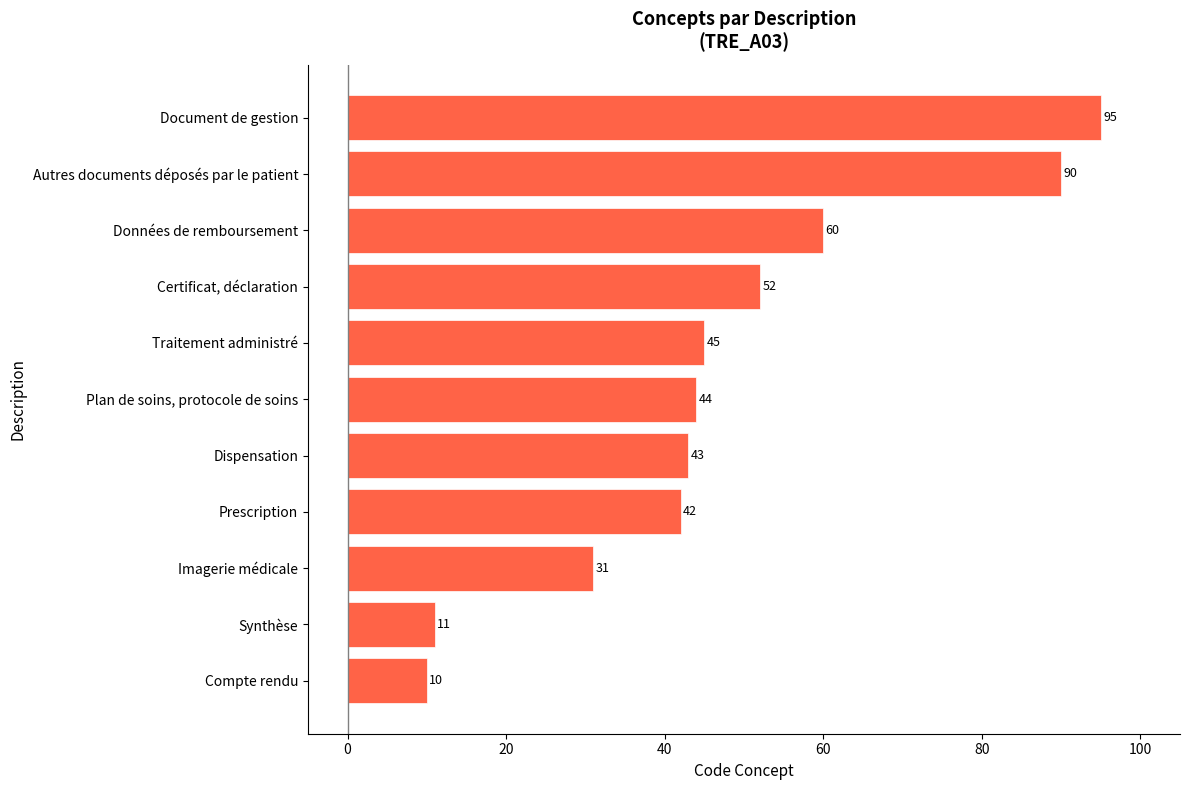

Is it true that the value at Dispensation is 43?

True